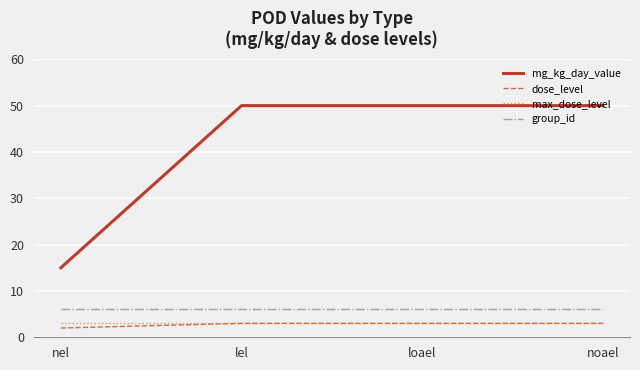

The value of dose_level at noael is 3. True or false?

True